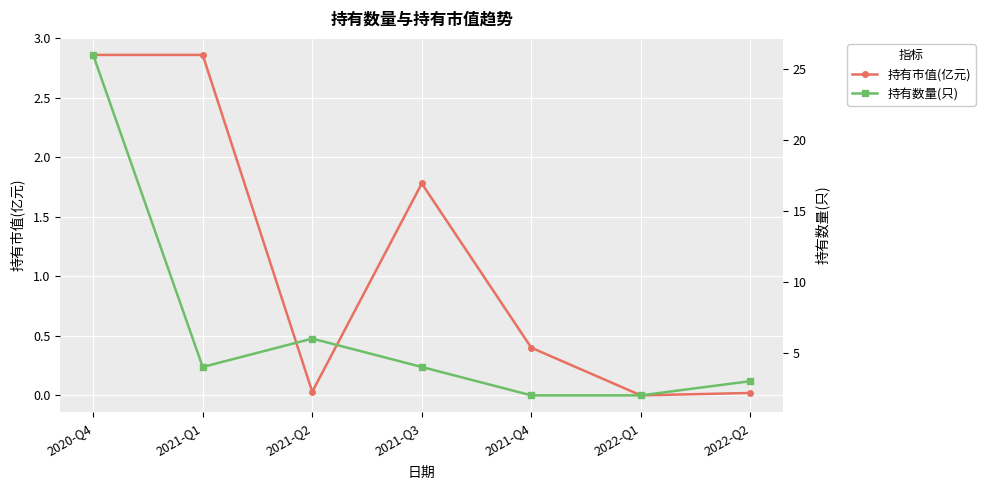

What is the total value across all series at 2021-Q2?

6.0